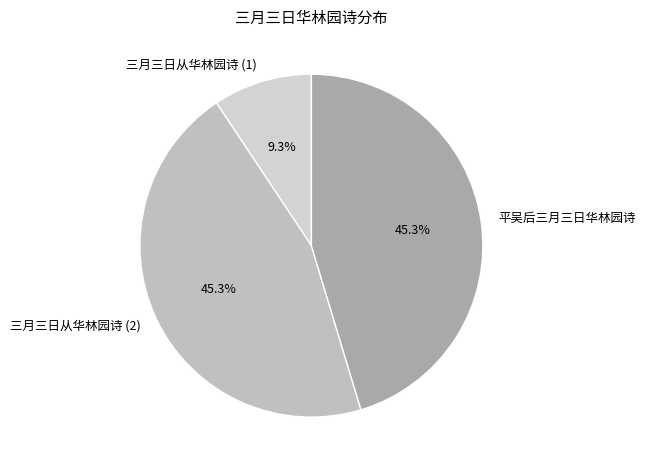

What percentage do 三月三日从华林园诗 (1) and 三月三日从华林园诗 (2) together represent?

54.7%